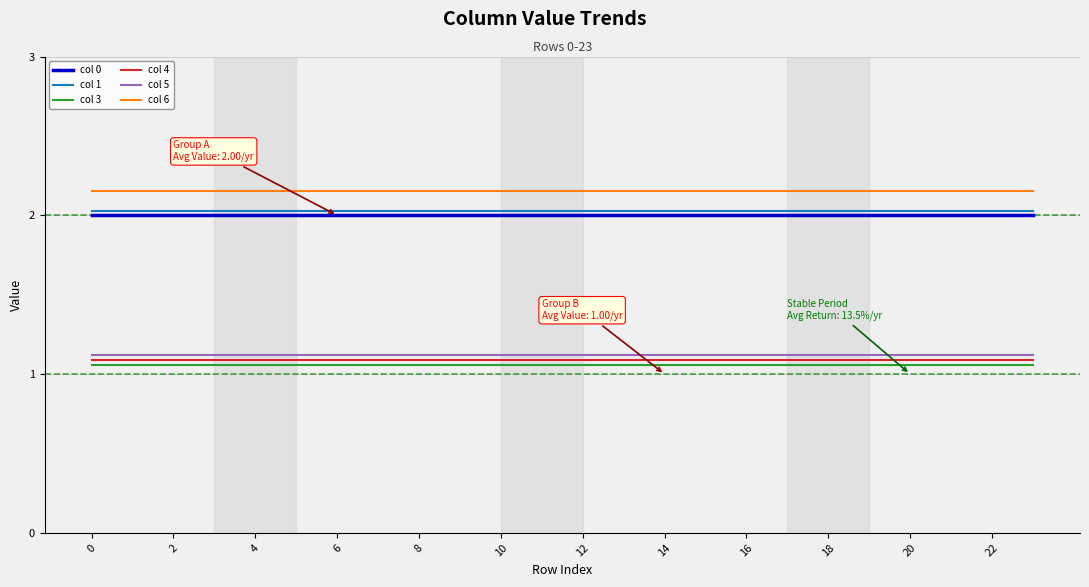

What is the maximum value for col 1?

2.0